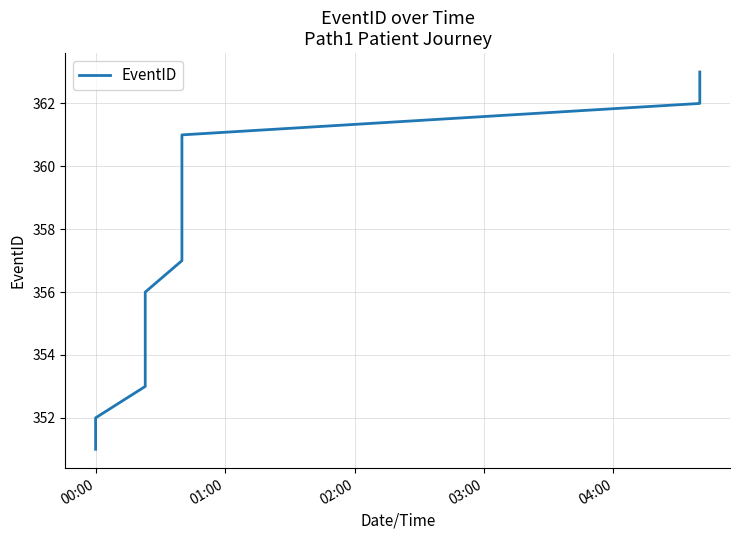

True or false: the data shows 559 at 00:00.

False